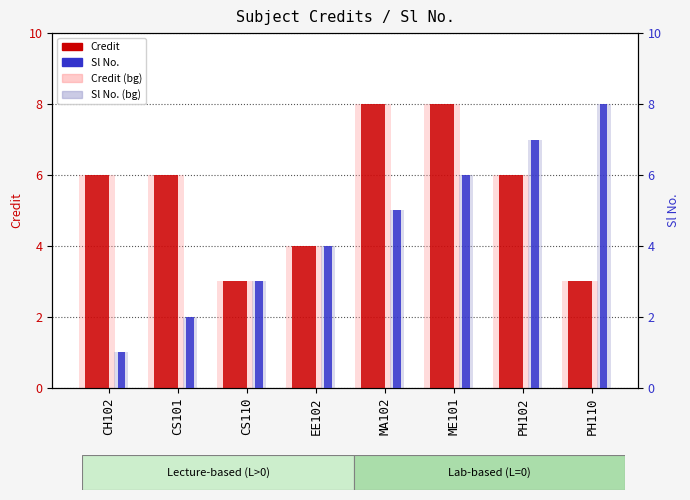

At which label is Credit (bg) closest to 5?

CH102